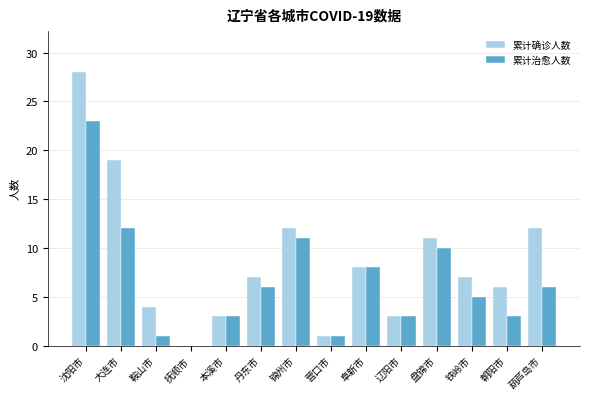

At which category is the sum across all series the highest?

沈阳市